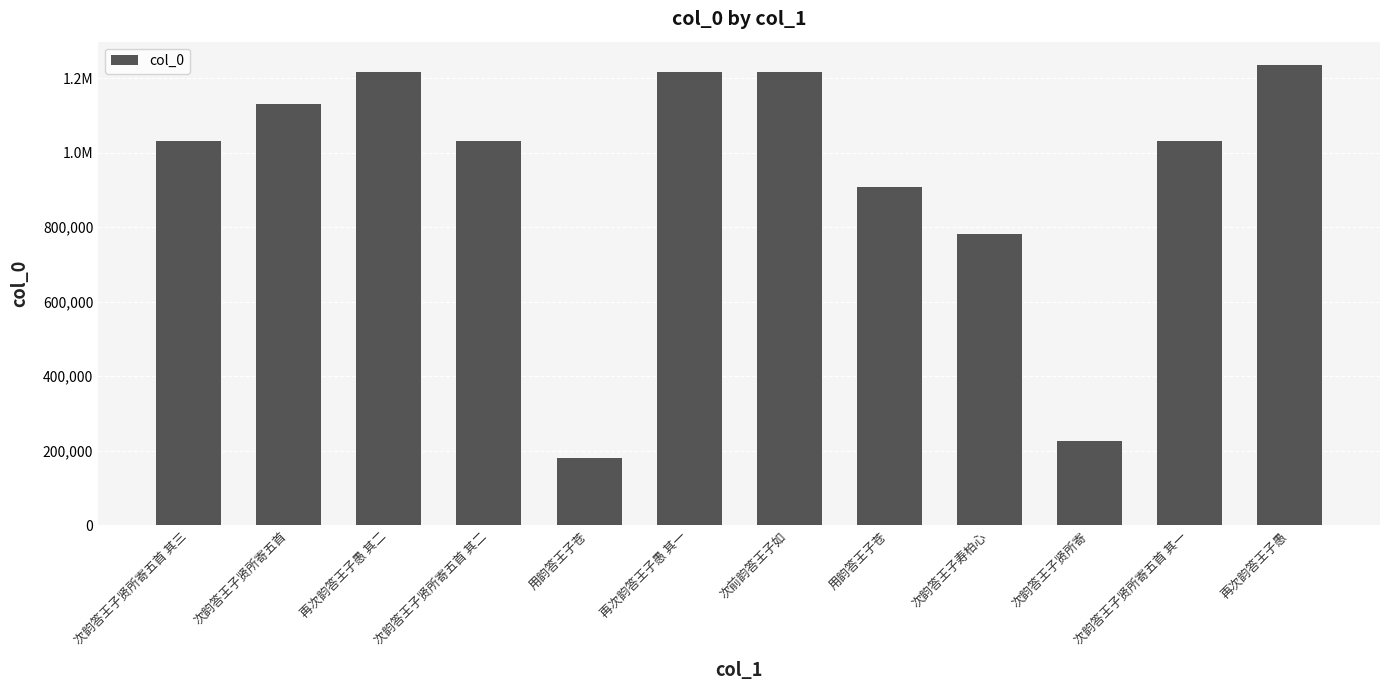

Are the bars horizontal?

No